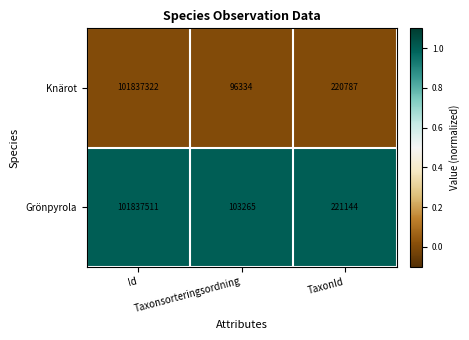

Which series has the largest range (max minus min)?

Knärot